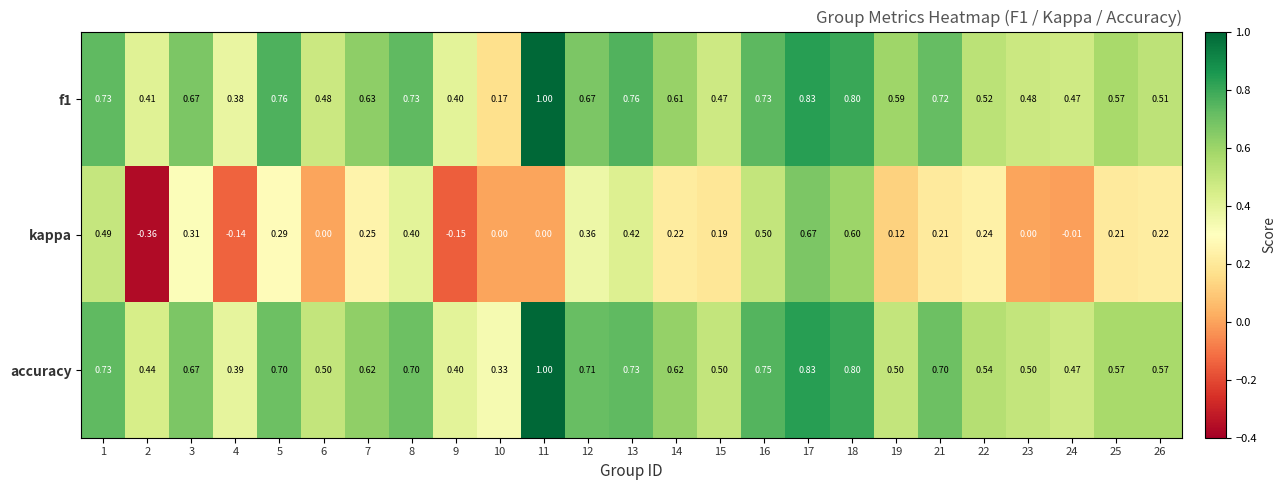

Between 11 and 19, which series saw the biggest shift?

accuracy